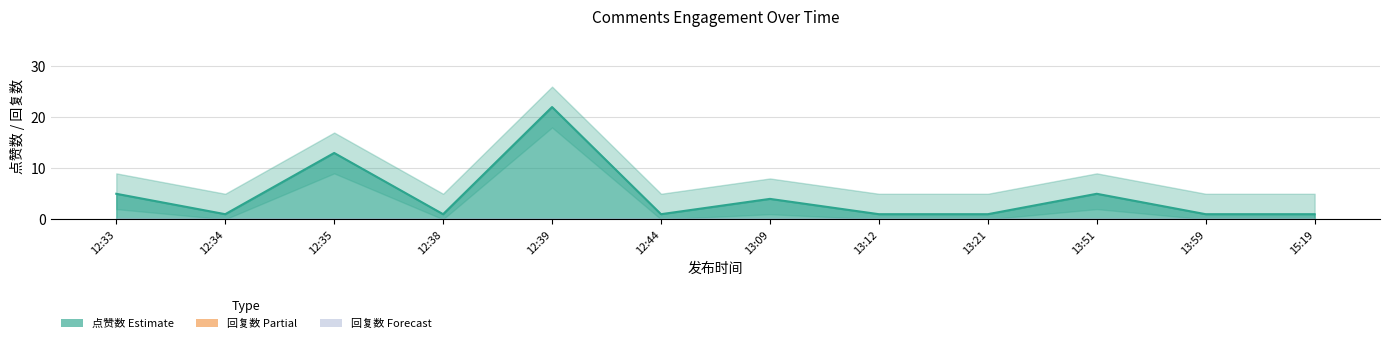

What is the sum of the values at 13:21 and 12:38?

2